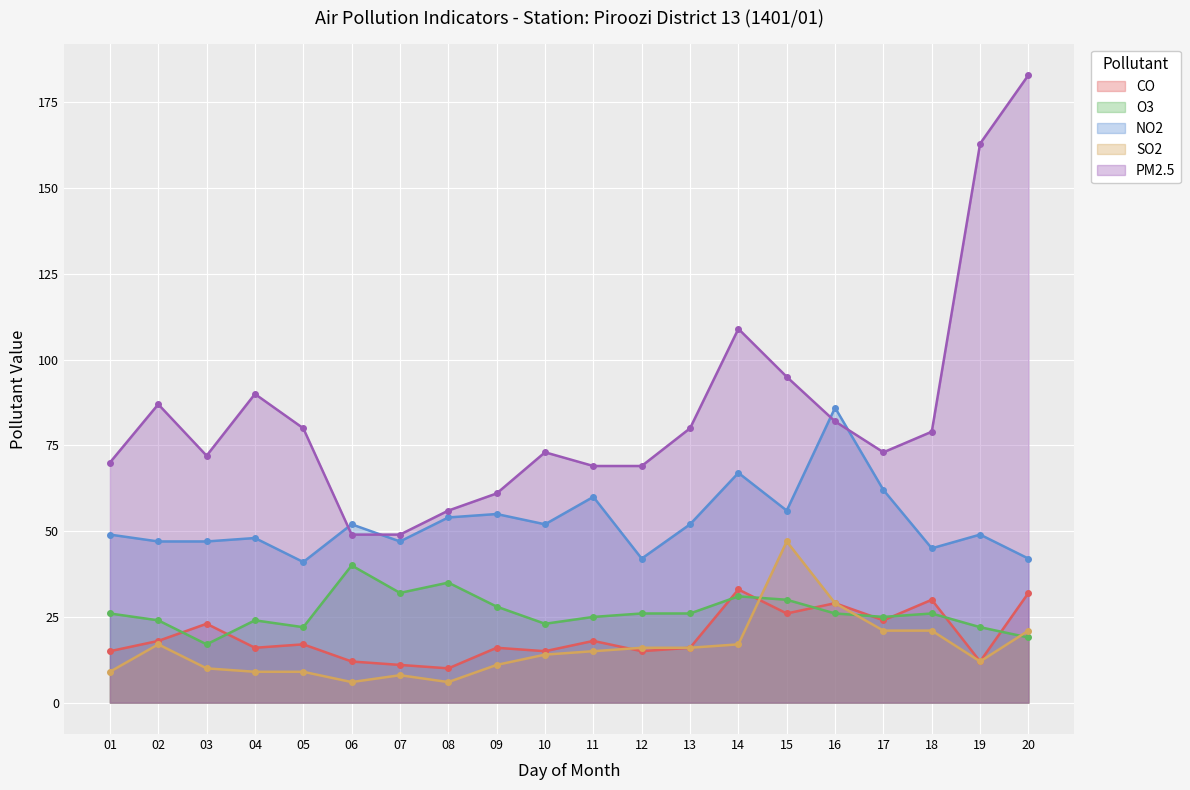

Rank the categories by NO2 value from lowest to highest.

05, 12, 20, 18, 02, 03, 07, 04, 01, 19, 06, 10, 13, 08, 09, 15, 11, 17, 14, 16